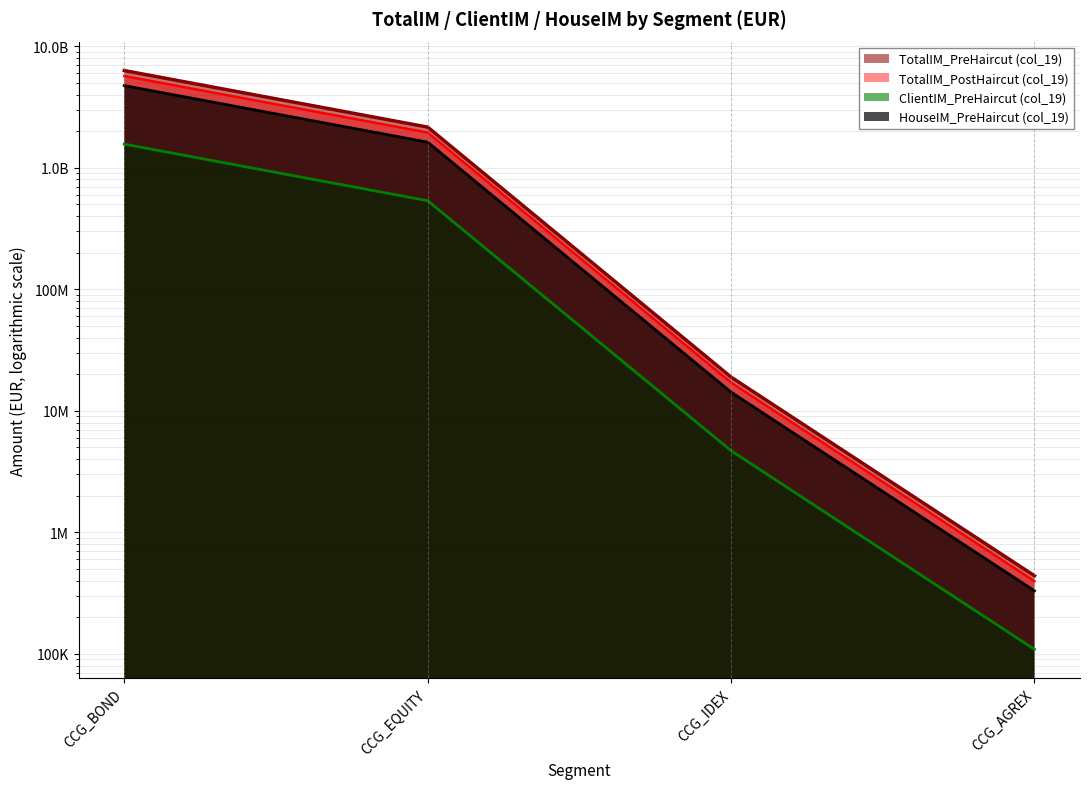

Does the chart display data point markers on the line(s)?

No